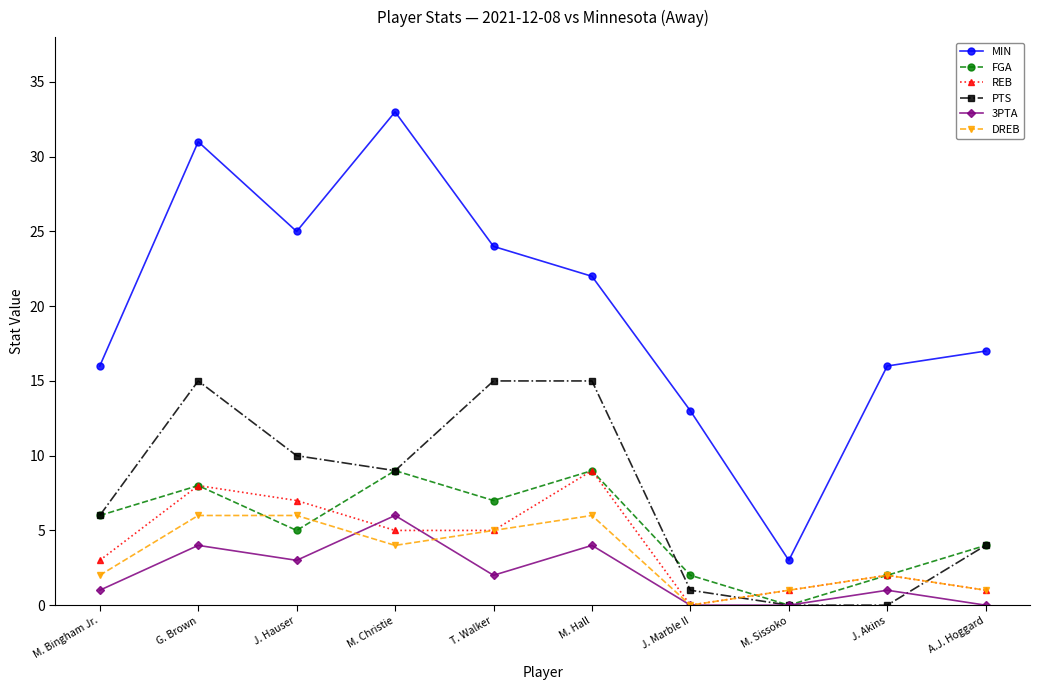

At which label does FGA reach its minimum?

M. Sissoko